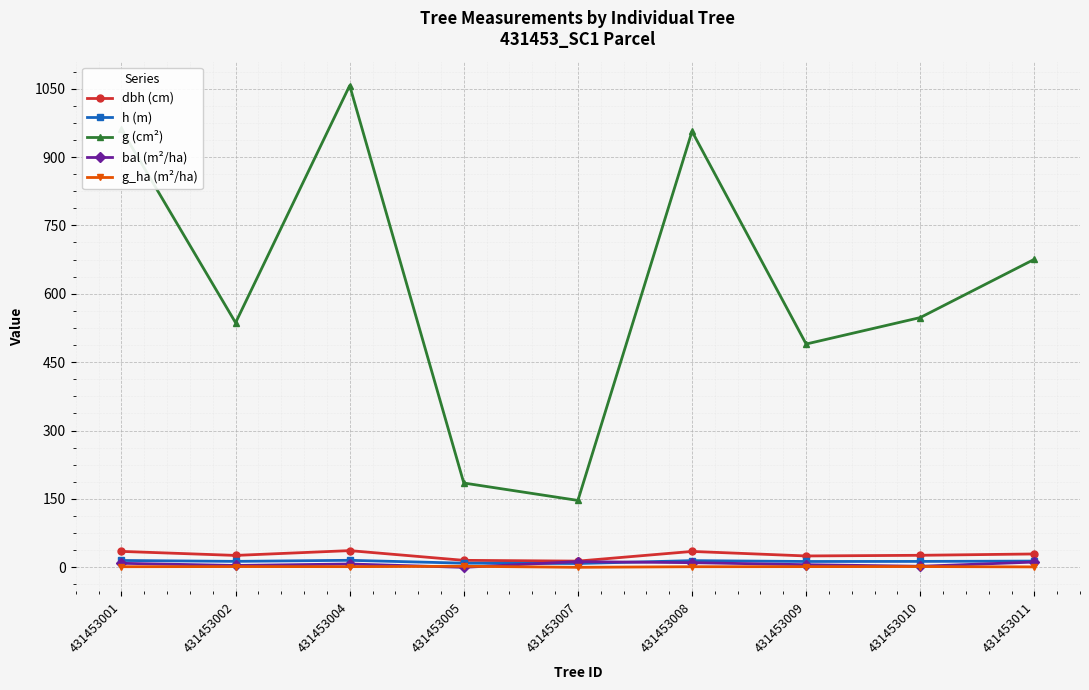

At how many categories does at least one series exceed 613?

4